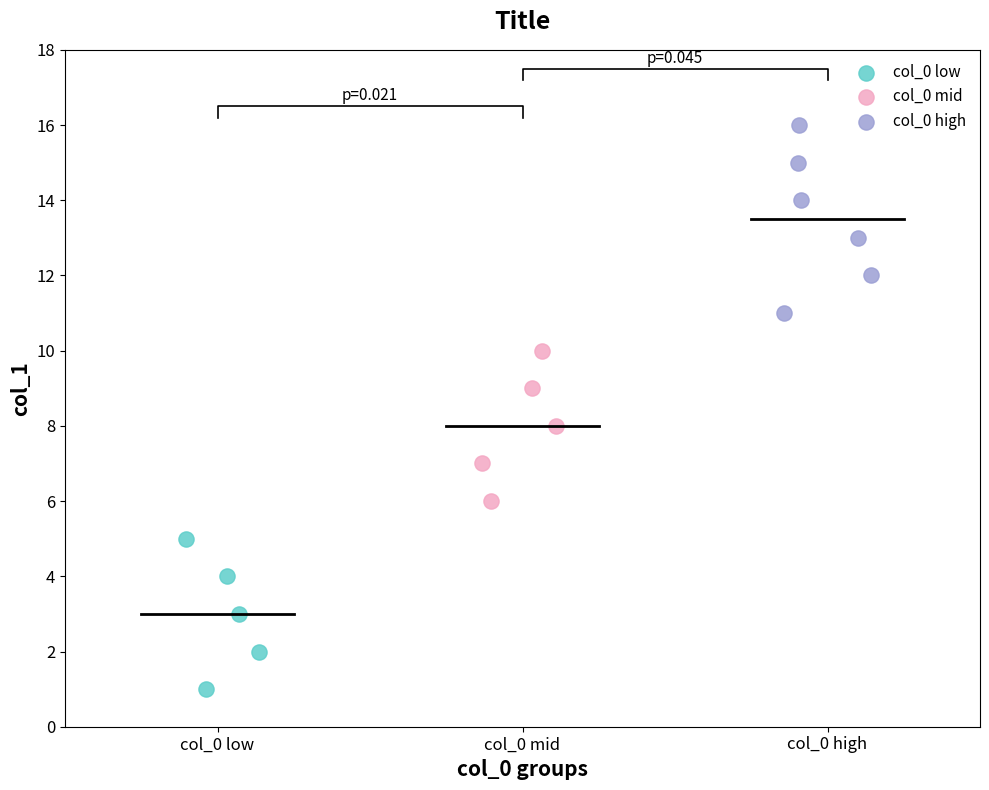

Which series contains the highest Y value?

col_0 high